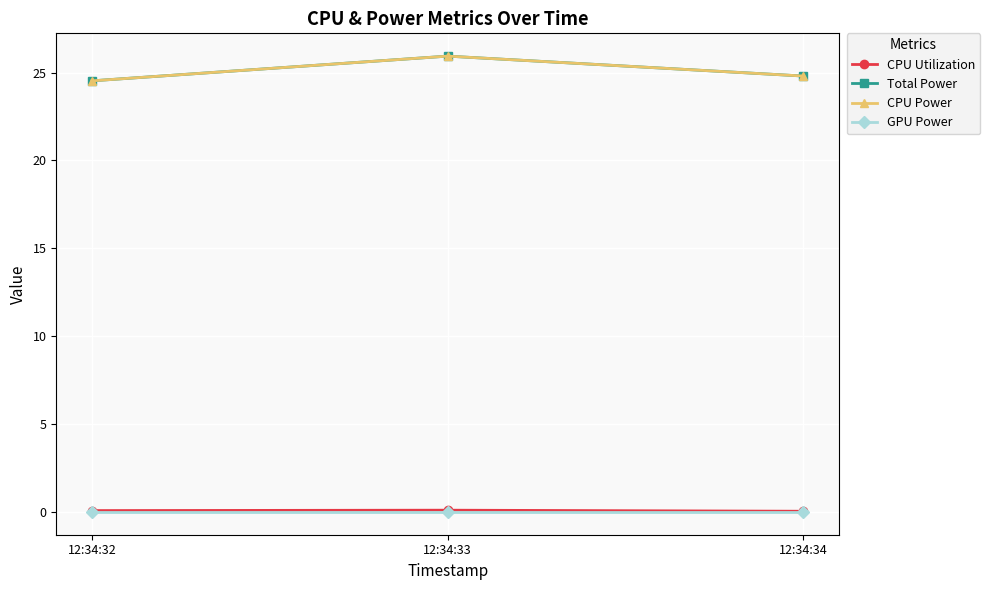

Is this an area chart (filled region under the line)?

No